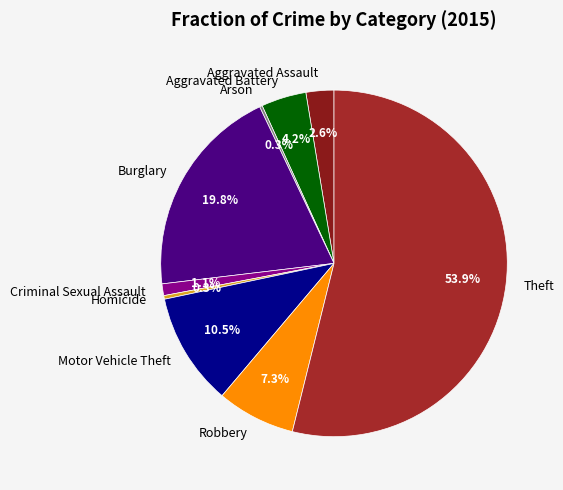

Is Homicide the majority of the pie?

No